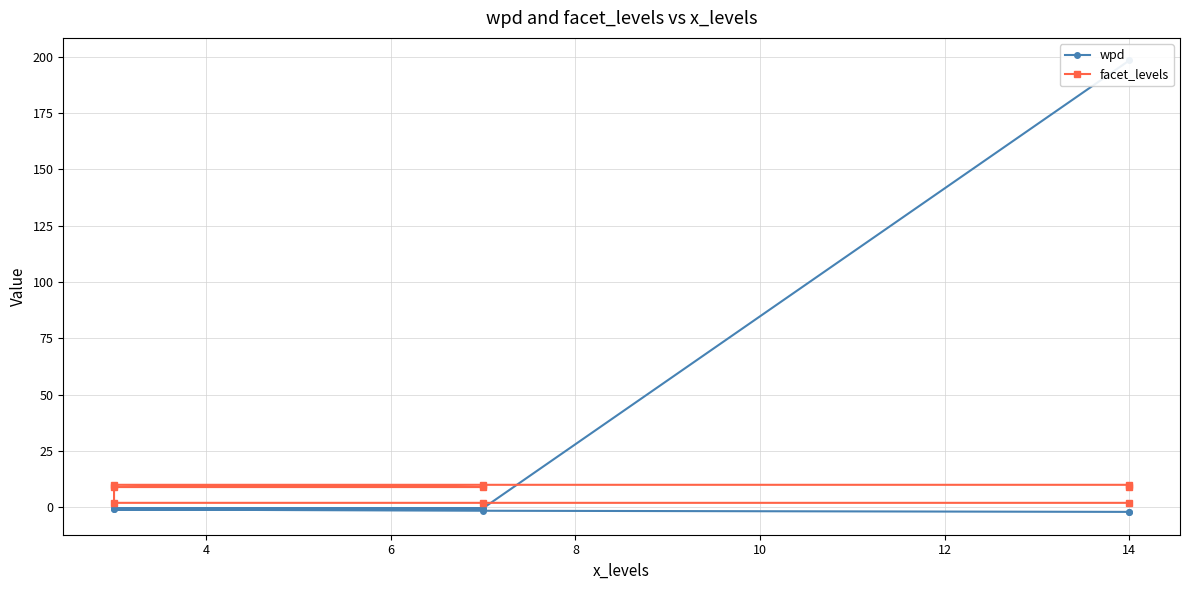

Which series ends up on top after the final intersection of wpd and facet_levels?

facet_levels